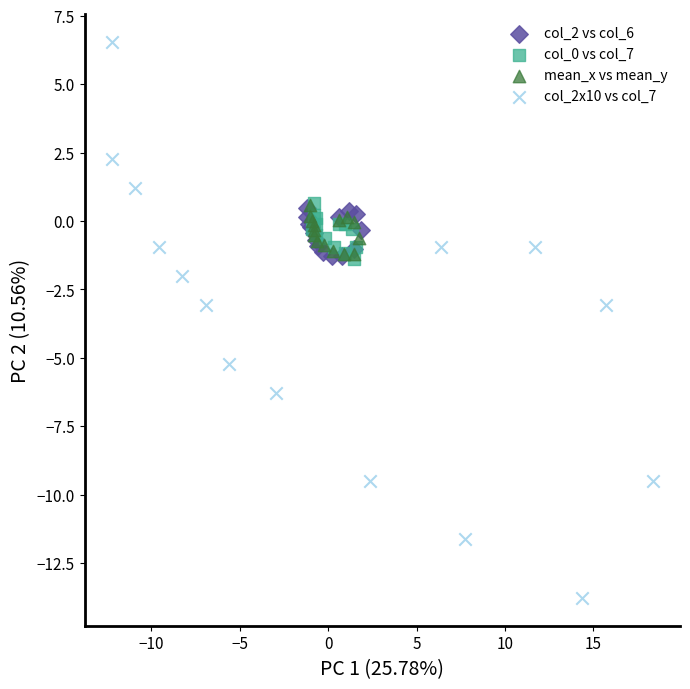

Which series has the widest spread of Y values?

col_2x10 vs col_7